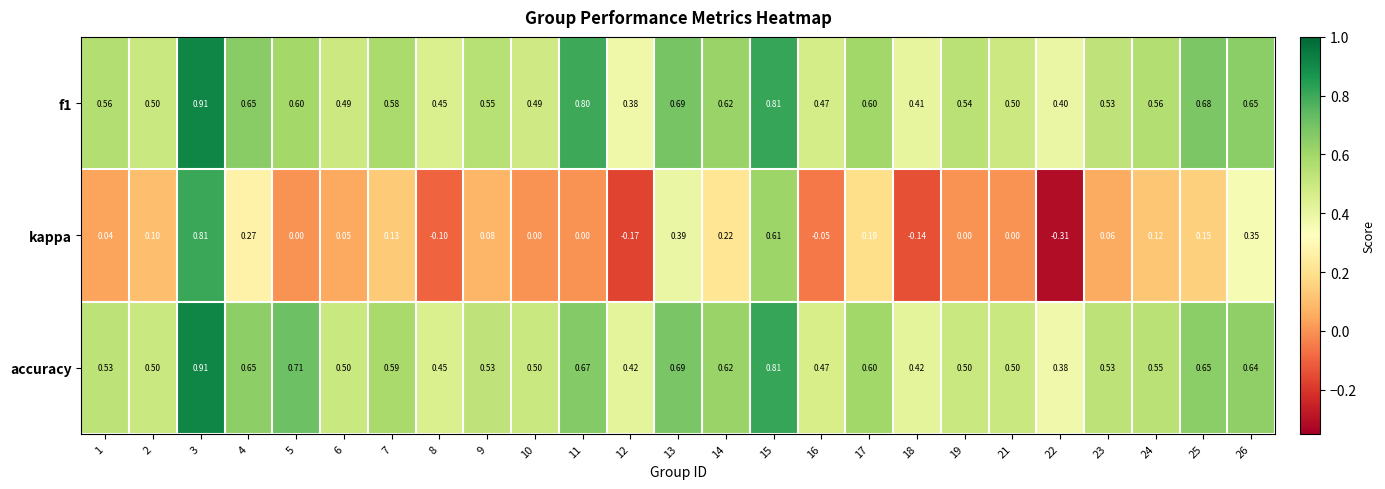

At how many categories does at least one series exceed 0?

25